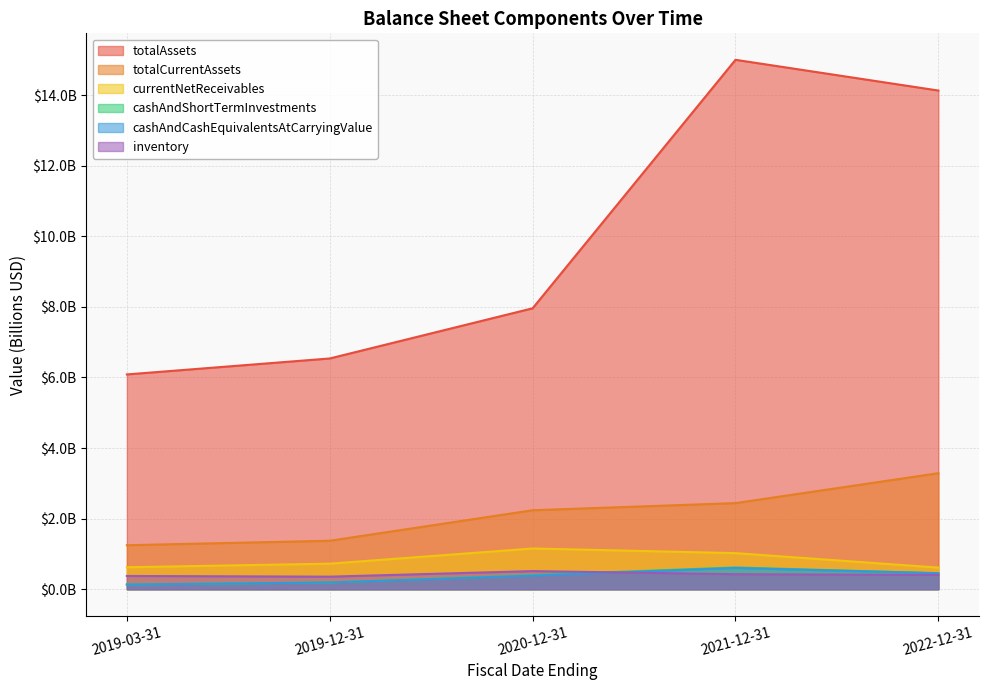

How many series are shown in this chart?

6